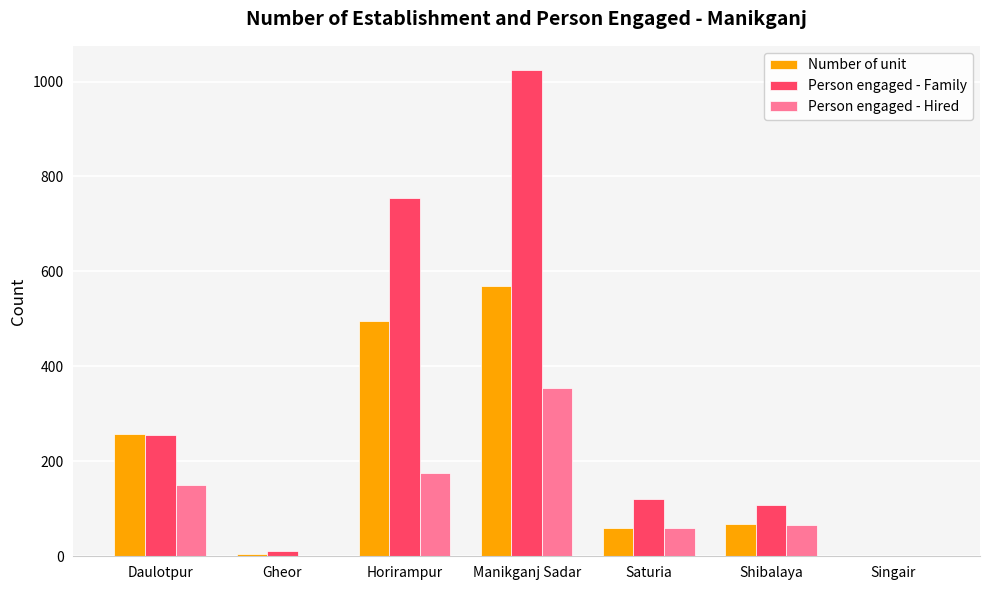

What is the sum of all Person engaged - Family values?

2274